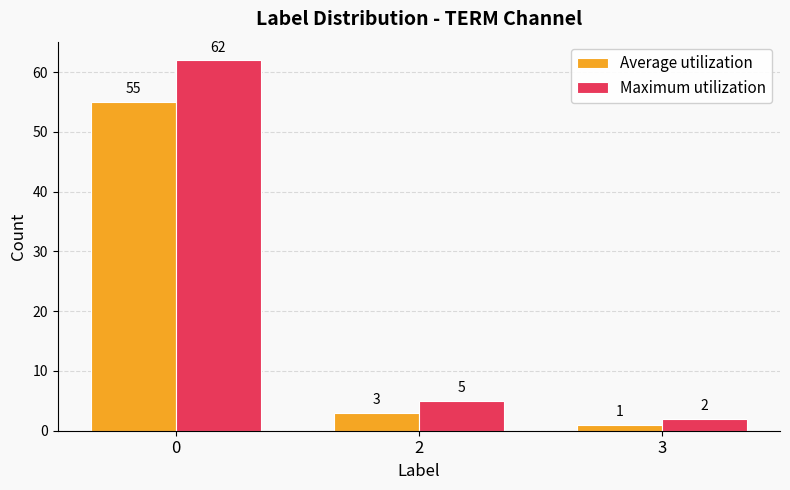

The Average utilization series shows 55 at 0. True or false?

True